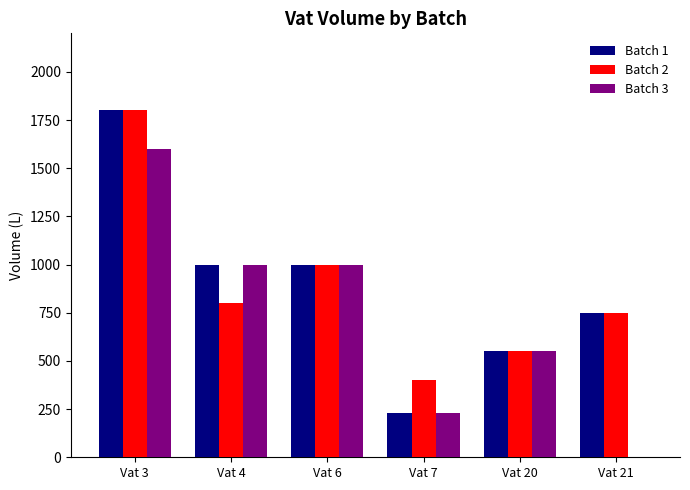

Between Vat 3 and Vat 7, which series saw the biggest shift?

Batch 1